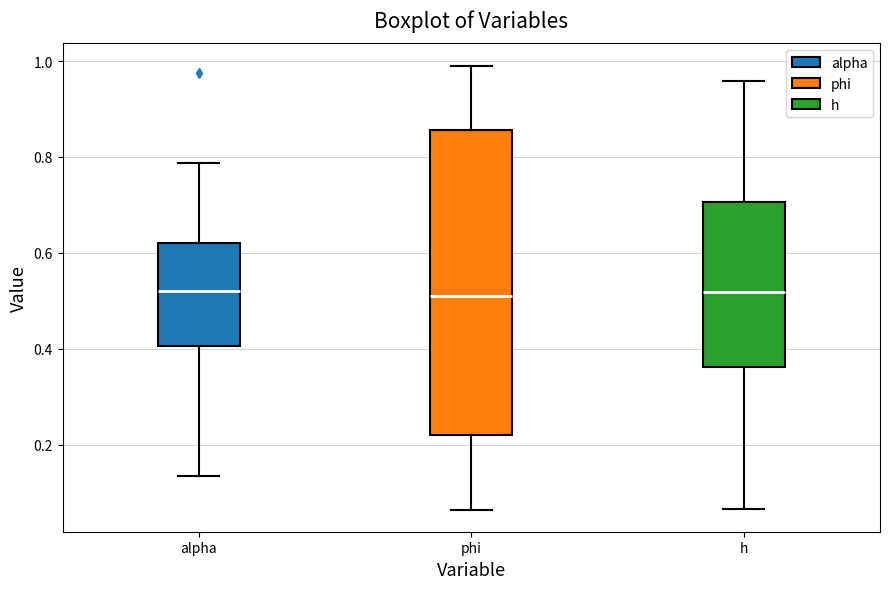

Where does the lower whisker of the box for phi end on the y-axis? The values are not printed on the chart, so give them approximately, as read against the axis.

0.06